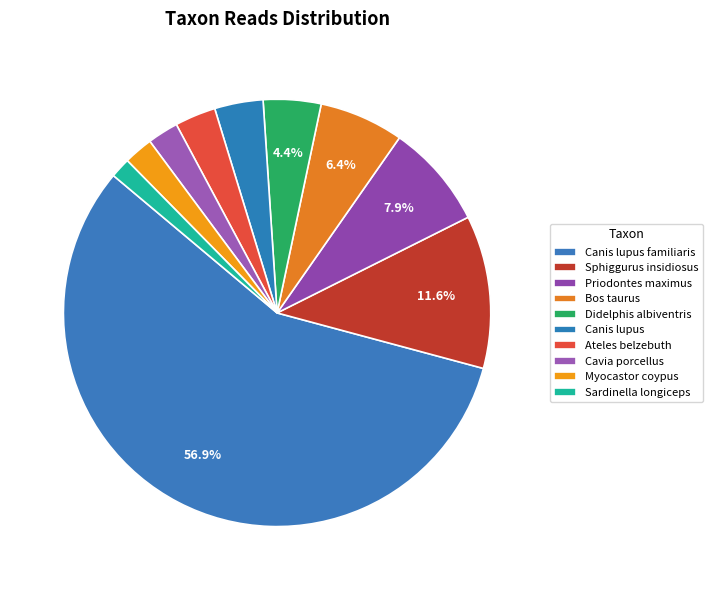

How many segments does this pie chart have?

10